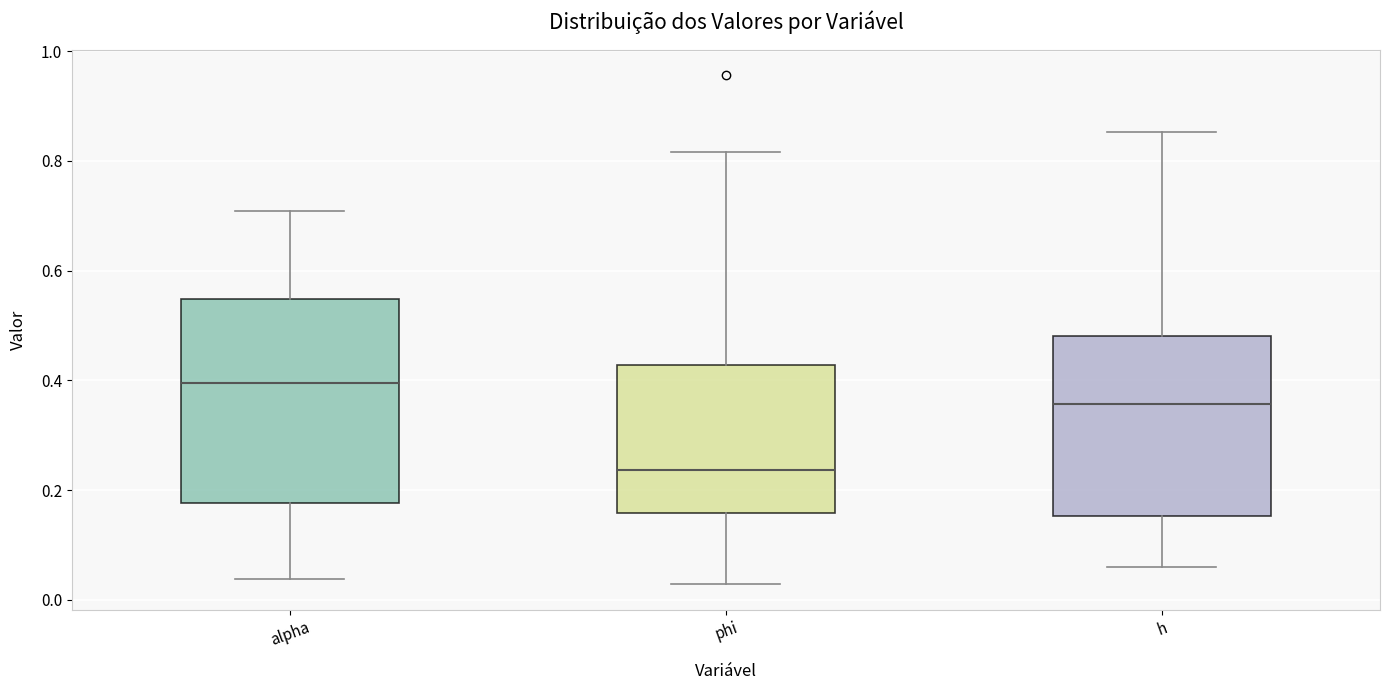

Which box's median line is the lowest?

phi